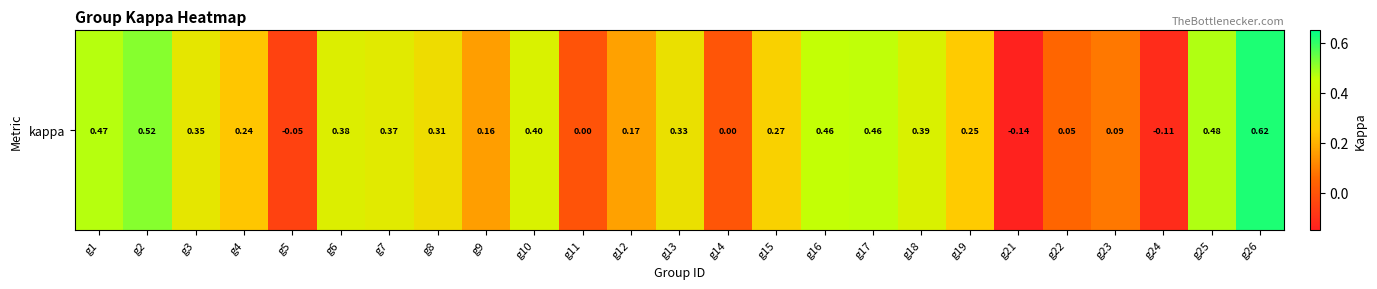

Rank the categories by value from lowest to highest.

g21, g24, g5, g11, g14, g22, g23, g9, g12, g4, g19, g15, g8, g13, g3, g7, g6, g18, g10, g16, g17, g1, g25, g2, g26